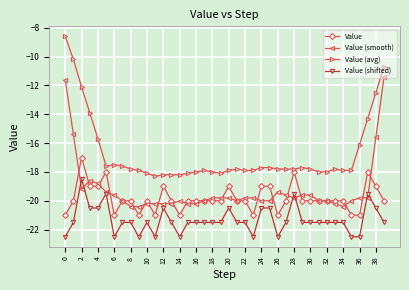

What is the lowest value of the Value (smooth) series?

-20.4